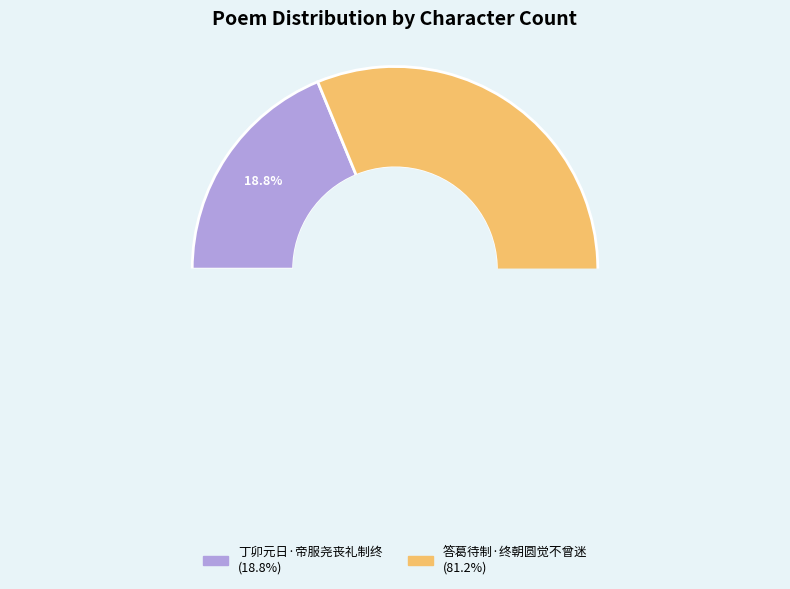

Which slice represents more than half of the pie?

答葛待制·终朝圆觉不曾迷